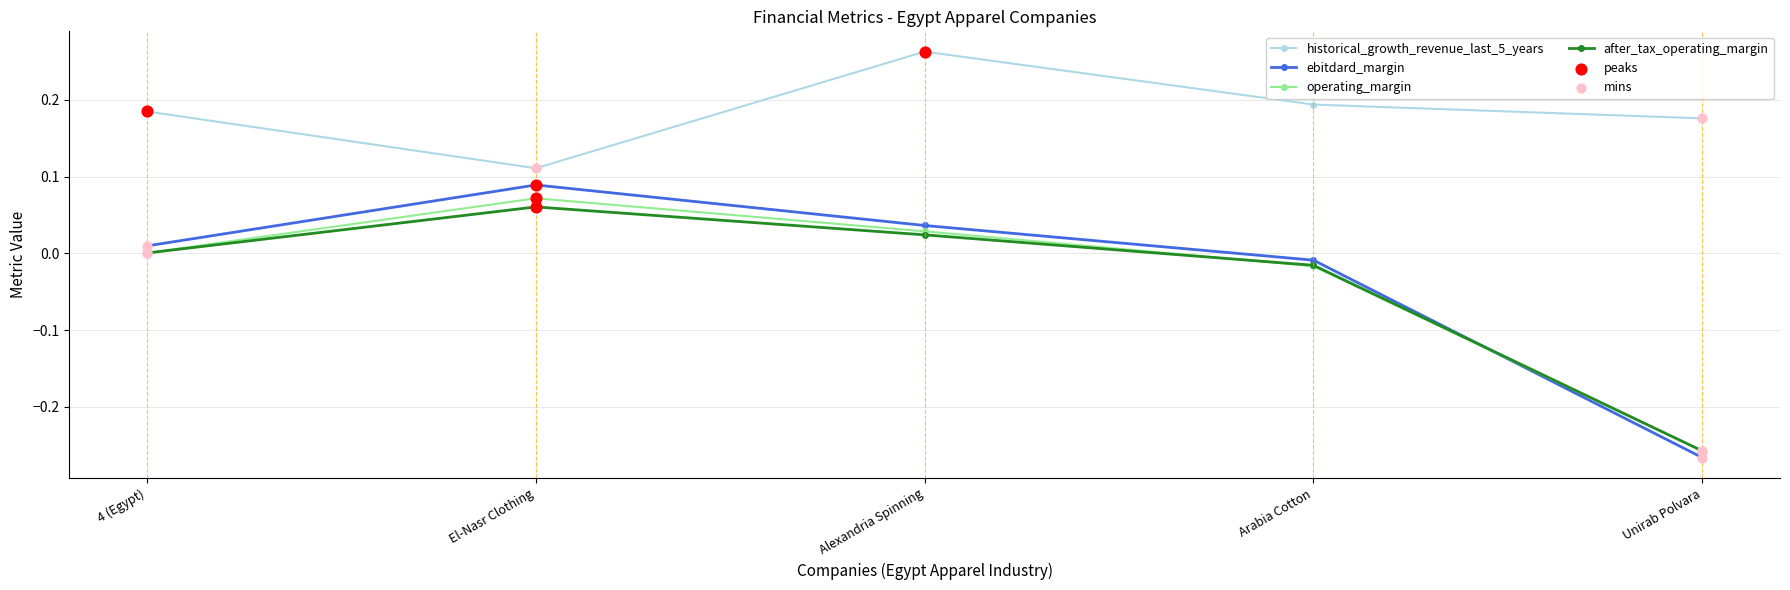

Which series changed the most between Arabia Cotton and Unirab Polvara?

ebitdard_margin